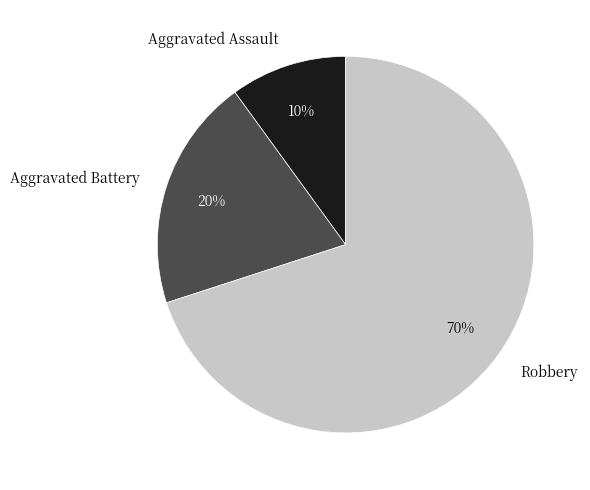

To the nearest percent, what percentage of the pie is Aggravated Assault?

10%